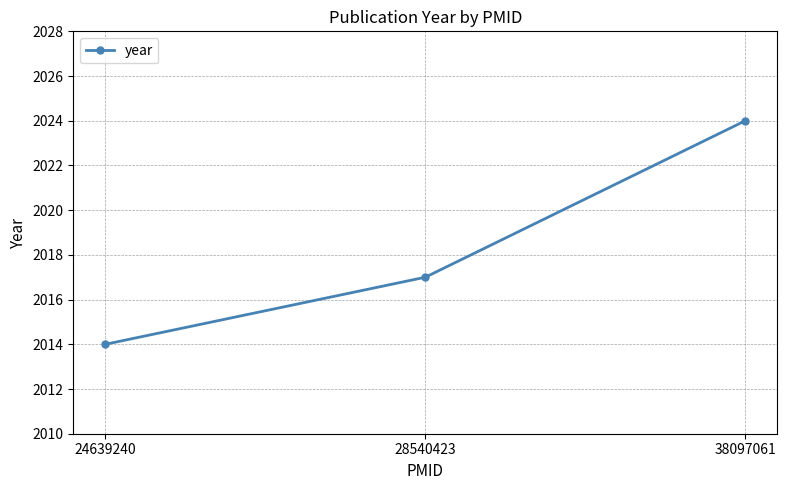

Which label corresponds to the smallest value in the chart?

24639240